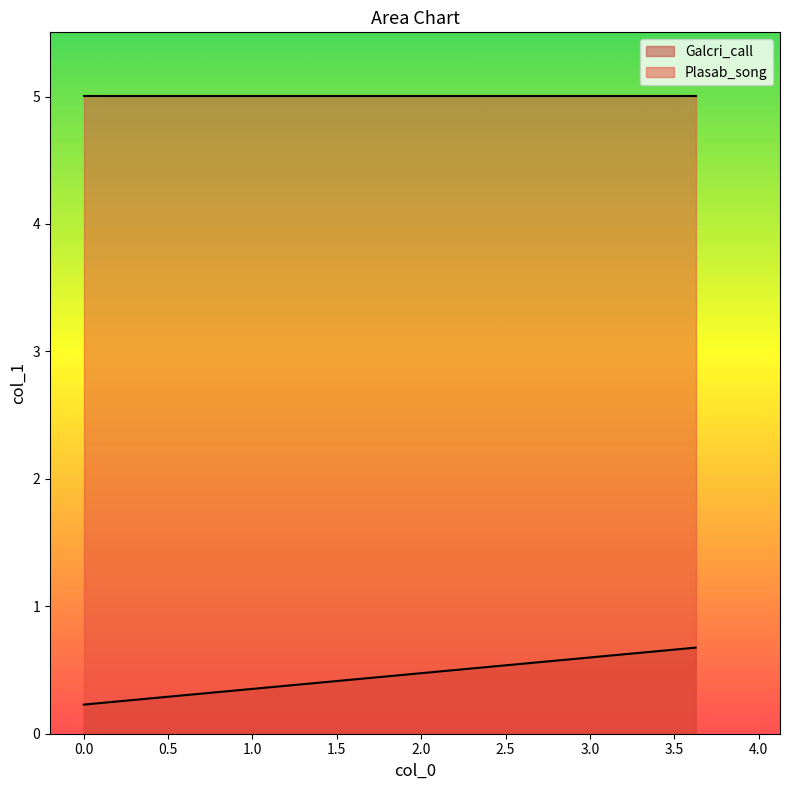

What is the minimum value shown in the chart?

0.2